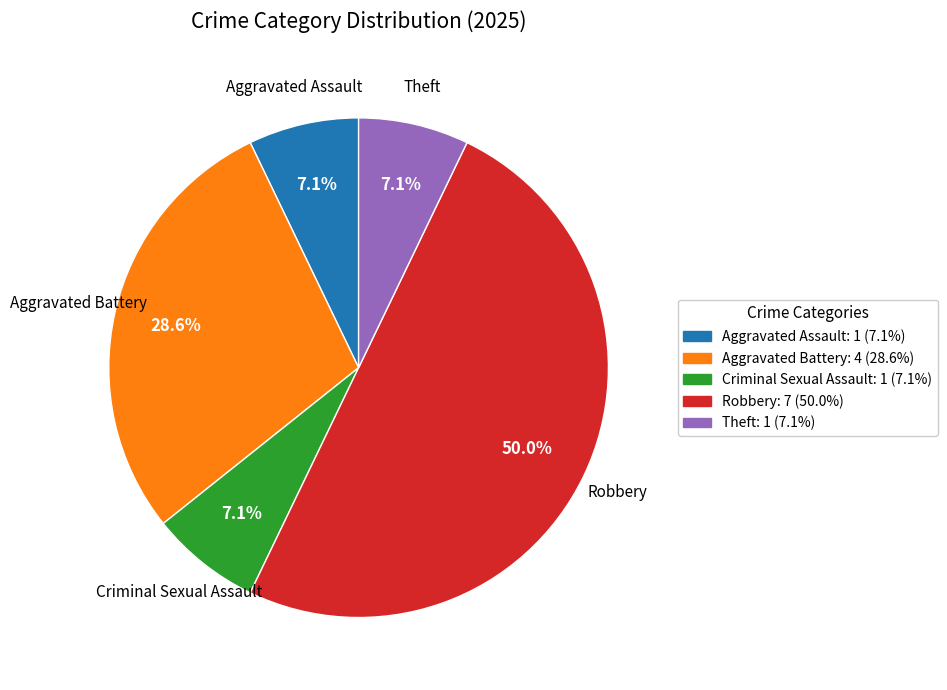

To the nearest percent, what portion does Theft represent?

7%